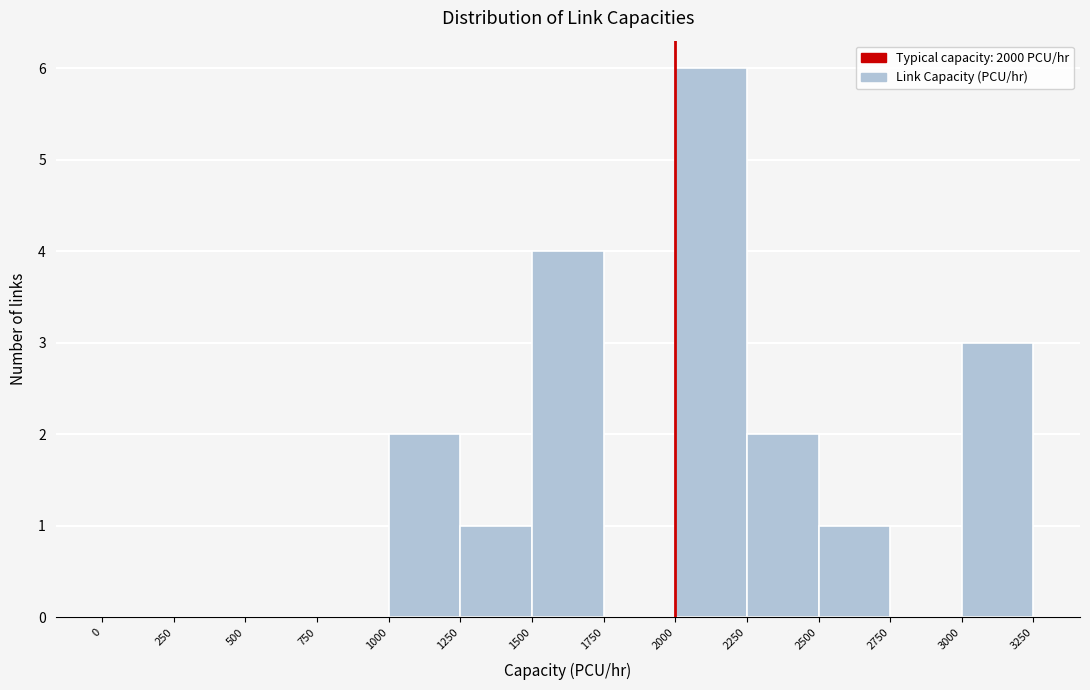

Reading left to right, list every bar in this chart as the range it spans on the x-axis followed by its height. The values are not printed on the chart, so give them approximately, as read against the axis.

0 to 250: 0
250 to 500: 0
500 to 750: 0
750 to 1000: 0
1000 to 1250: 2
1250 to 1500: 1
1500 to 1750: 4
1750 to 2000: 0
2000 to 2250: 6
2250 to 2500: 2
2500 to 2750: 1
2750 to 3000: 0
3000 to 3250: 3